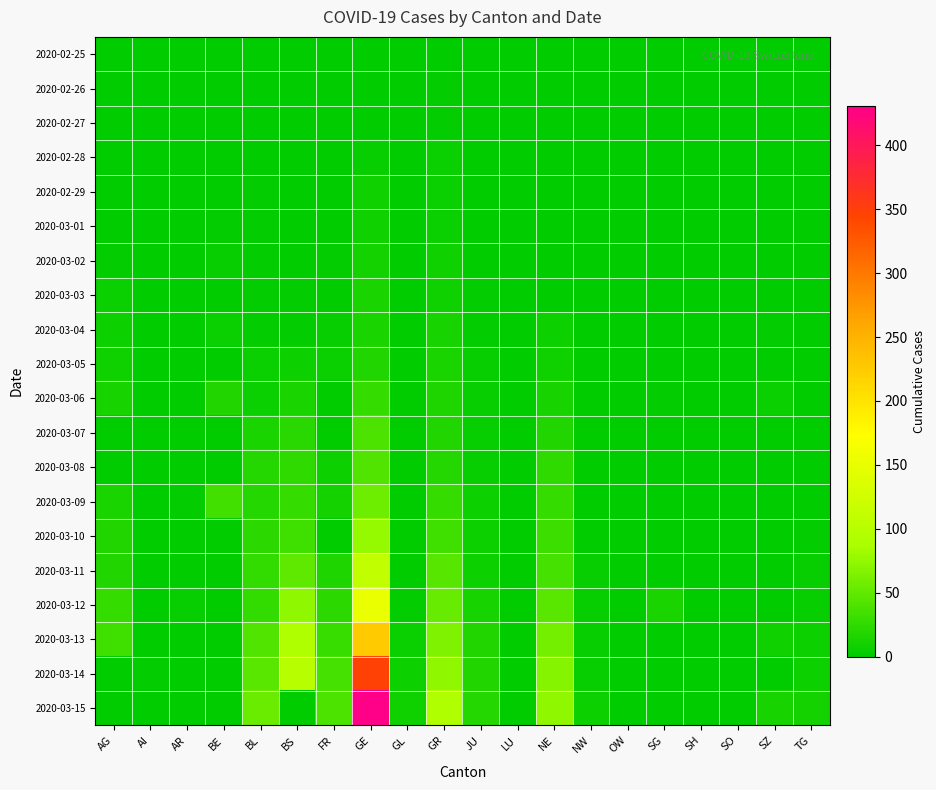

Reading right to left, what are all the values shown in this chart?

2020-02-25: TG=0	SZ=0	SO=0	SH=0	SG=0	OW=0	NW=0	NE=0	LU=0	JU=0	GR=0	GL=0	GE=0	FR=0	BS=0	BL=0	BE=0	AR=0	AI=0	AG=0
2020-02-26: TG=0	SZ=0	SO=0	SH=0	SG=0	OW=0	NW=0	NE=0	LU=0	JU=0	GR=2	GL=0	GE=1	FR=0	BS=0	BL=0	BE=0	AR=0	AI=0	AG=0
2020-02-27: TG=0	SZ=0	SO=0	SH=0	SG=0	OW=0	NW=0	NE=0	LU=0	JU=1	GR=2	GL=0	GE=1	FR=0	BS=1	BL=0	BE=0	AR=0	AI=0	AG=0
2020-02-28: TG=0	SZ=0	SO=0	SH=0	SG=0	OW=0	NW=0	NE=0	LU=0	JU=1	GR=6	GL=0	GE=5	FR=0	BS=1	BL=1	BE=1	AR=0	AI=0	AG=1
2020-02-29: TG=0	SZ=0	SO=0	SH=0	SG=0	OW=0	NW=0	NE=0	LU=0	JU=1	GR=6	GL=0	GE=9	FR=0	BS=1	BL=2	BE=0	AR=0	AI=0	AG=0
2020-03-01: TG=0	SZ=0	SO=0	SH=0	SG=0	OW=0	NW=0	NE=1	LU=0	JU=1	GR=6	GL=0	GE=10	FR=1	BS=1	BL=2	BE=2	AR=0	AI=0	AG=0
2020-03-02: TG=0	SZ=0	SO=0	SH=0	SG=0	OW=0	NW=0	NE=1	LU=0	JU=1	GR=9	GL=0	GE=11	FR=2	BS=1	BL=2	BE=4	AR=0	AI=0	AG=2
2020-03-03: TG=0	SZ=1	SO=0	SH=0	SG=0	OW=0	NW=0	NE=1	LU=0	JU=2	GR=10	GL=0	GE=14	FR=0	BS=3	BL=2	BE=0	AR=0	AI=0	AG=6
2020-03-04: TG=0	SZ=3	SO=0	SH=0	SG=1	OW=0	NW=0	NE=8	LU=0	JU=2	GR=13	GL=0	GE=15	FR=4	BS=3	BL=2	BE=6	AR=0	AI=0	AG=7
2020-03-05: TG=0	SZ=0	SO=0	SH=0	SG=0	OW=0	NW=0	NE=9	LU=0	JU=4	GR=15	GL=0	GE=18	FR=6	BS=8	BL=6	BE=0	AR=1	AI=0	AG=9
2020-03-06: TG=1	SZ=6	SO=1	SH=0	SG=2	OW=0	NW=0	NE=13	LU=0	JU=4	GR=16	GL=0	GE=27	FR=0	BS=15	BL=6	BE=17	AR=1	AI=0	AG=12
2020-03-07: TG=1	SZ=0	SO=0	SH=0	SG=0	OW=0	NW=0	NE=18	LU=0	JU=5	GR=18	GL=0	GE=40	FR=0	BS=21	BL=15	BE=0	AR=1	AI=0	AG=0
2020-03-08: TG=1	SZ=0	SO=0	SH=0	SG=0	OW=0	NW=0	NE=24	LU=0	JU=5	GR=19	GL=0	GE=42	FR=8	BS=24	BL=19	BE=0	AR=1	AI=0	AG=0
2020-03-09: TG=1	SZ=0	SO=0	SH=0	SG=0	OW=0	NW=0	NE=27	LU=0	JU=7	GR=28	GL=0	GE=57	FR=11	BS=28	BL=20	BE=34	AR=2	AI=0	AG=14
2020-03-10: TG=2	SZ=0	SO=0	SH=0	SG=0	OW=0	NW=0	NE=31	LU=0	JU=7	GR=32	GL=1	GE=77	FR=0	BS=33	BL=22	BE=0	AR=0	AI=0	AG=17
2020-03-11: TG=5	SZ=0	SO=0	SH=1	SG=0	OW=0	NW=4	NE=37	LU=0	JU=7	GR=44	GL=1	GE=111	FR=16	BS=49	BL=26	BE=0	AR=0	AI=0	AG=18
2020-03-12: TG=5	SZ=0	SO=0	SH=1	SG=15	OW=0	NW=5	NE=46	LU=0	JU=12	GR=53	GL=3	GE=152	FR=22	BS=73	BL=26	BE=0	AR=5	AI=0	AG=27
2020-03-13: TG=7	SZ=9	SO=0	SH=1	SG=0	OW=1	NW=5	NE=59	LU=0	JU=17	GR=65	GL=6	GE=224	FR=29	BS=92	BL=42	BE=0	AR=0	AI=0	AG=32
2020-03-14: TG=8	SZ=0	SO=0	SH=1	SG=0	OW=0	NW=5	NE=68	LU=0	JU=18	GR=73	GL=8	GE=347	FR=36	BS=100	BL=47	BE=0	AR=0	AI=2	AG=0
2020-03-15: TG=11	SZ=13	SO=0	SH=1	SG=0	OW=0	NW=8	NE=74	LU=0	JU=19	GR=93	GL=10	GE=431	FR=40	BS=0	BL=54	BE=0	AR=0	AI=0	AG=0